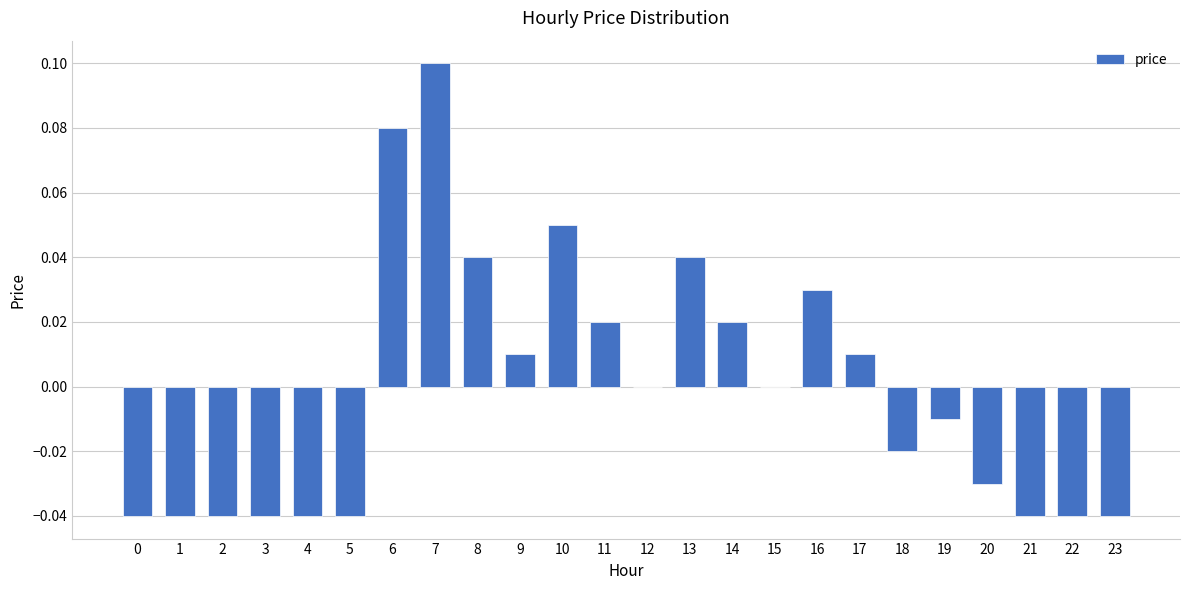

Which label corresponds to the largest value in the chart?

7